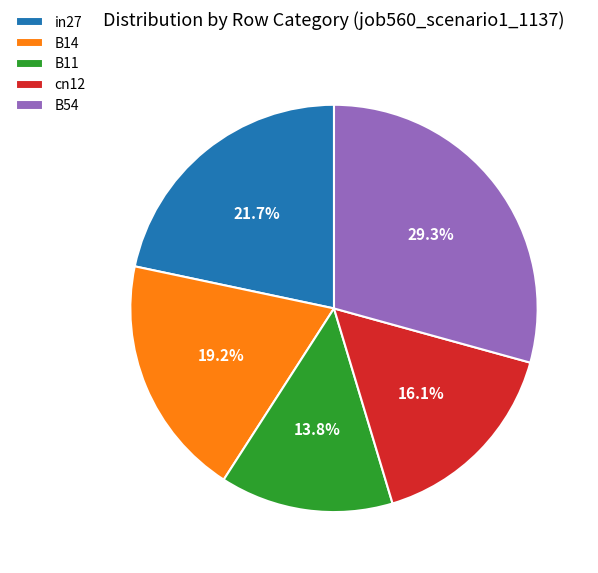

Is it true that B54 is 29% of the pie?

True